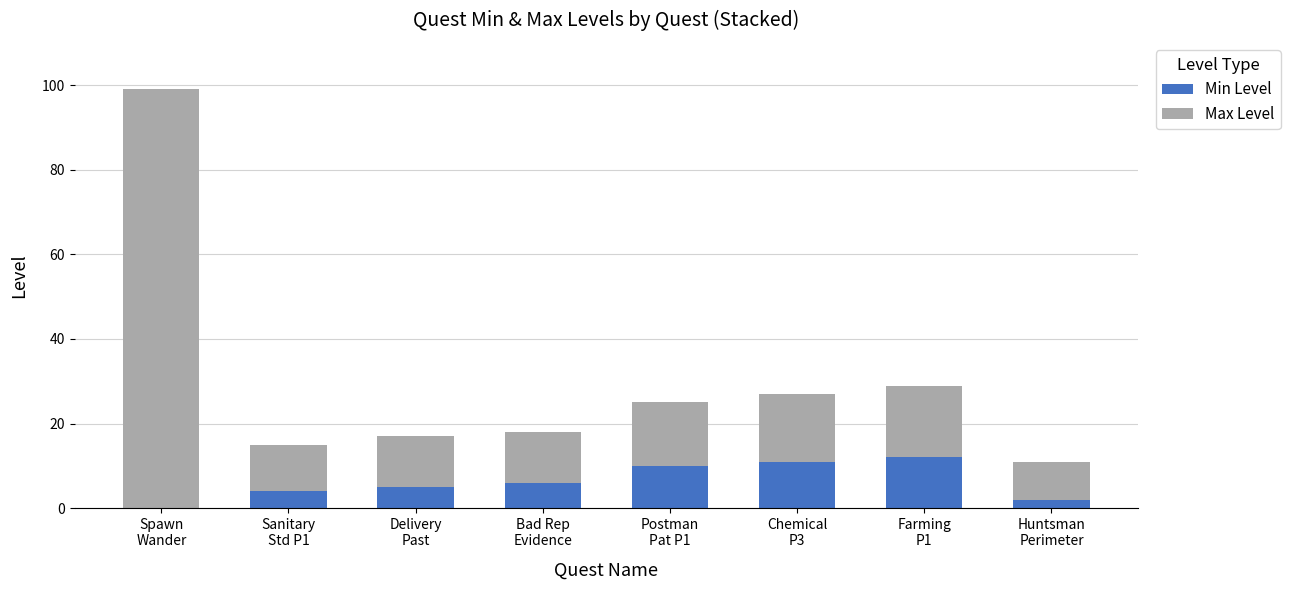

What is the highest value of the Min Level series?

12